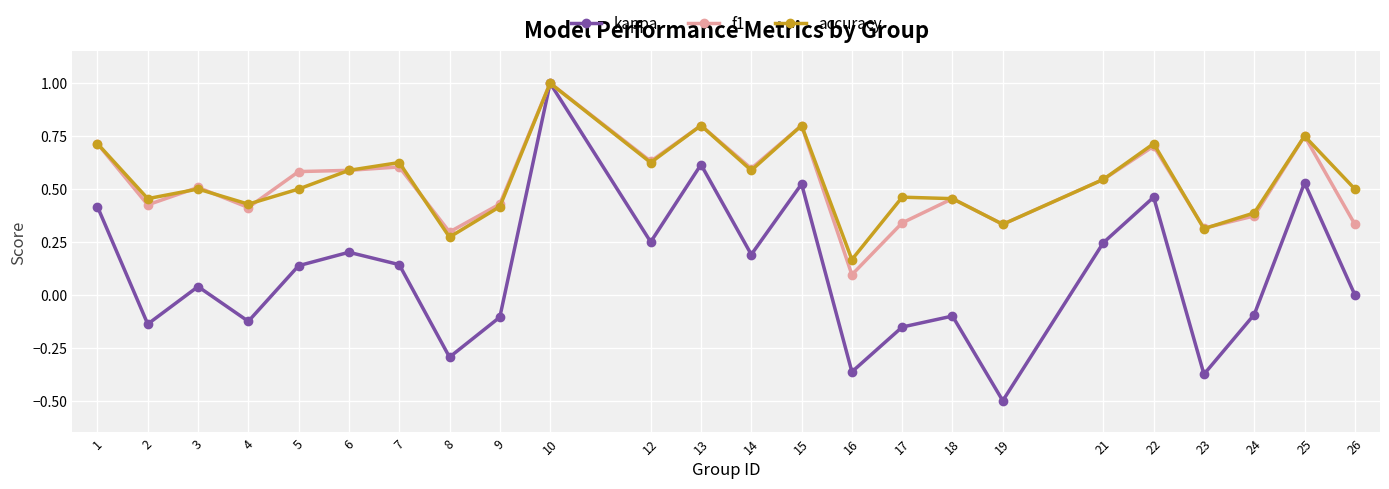

Where is the first local maximum for accuracy?

3